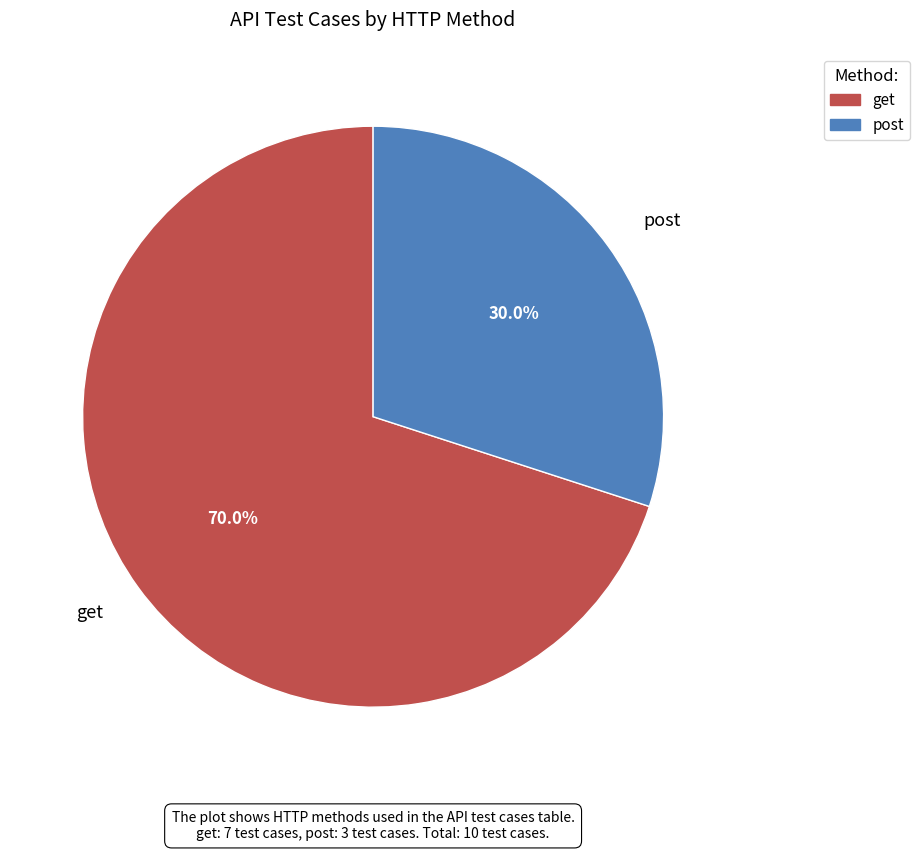

To the nearest percent, what is the difference between the post and get slice percentages?

40%